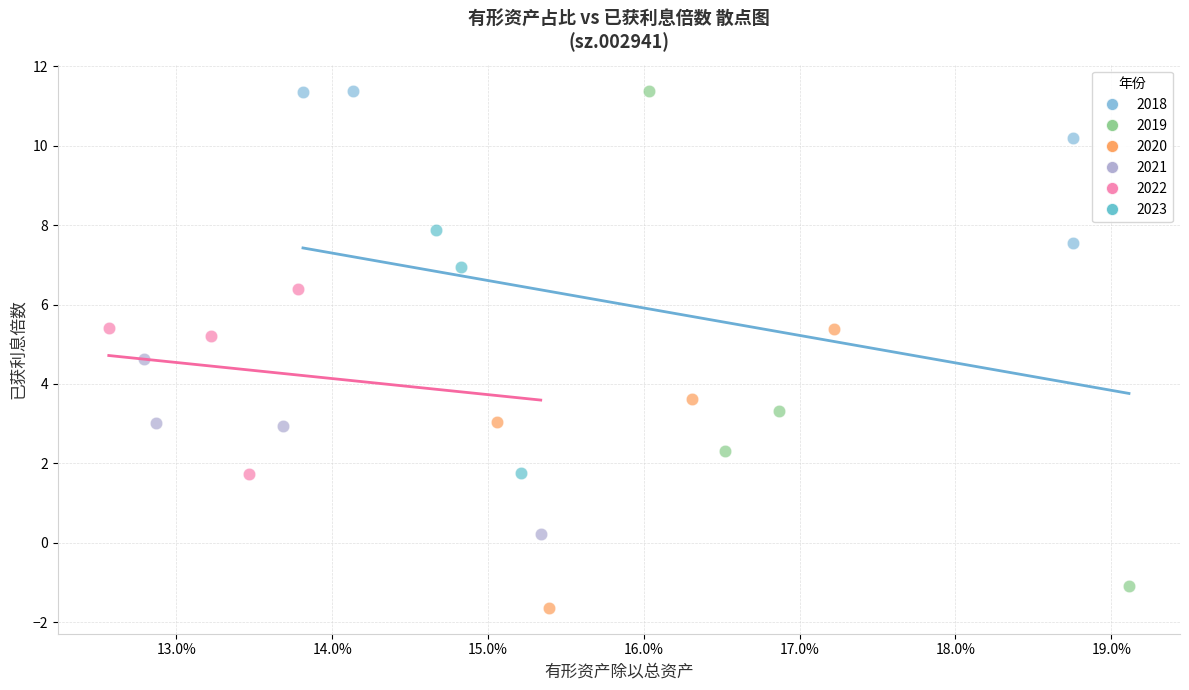

Which series has the widest spread of Y values?

2019